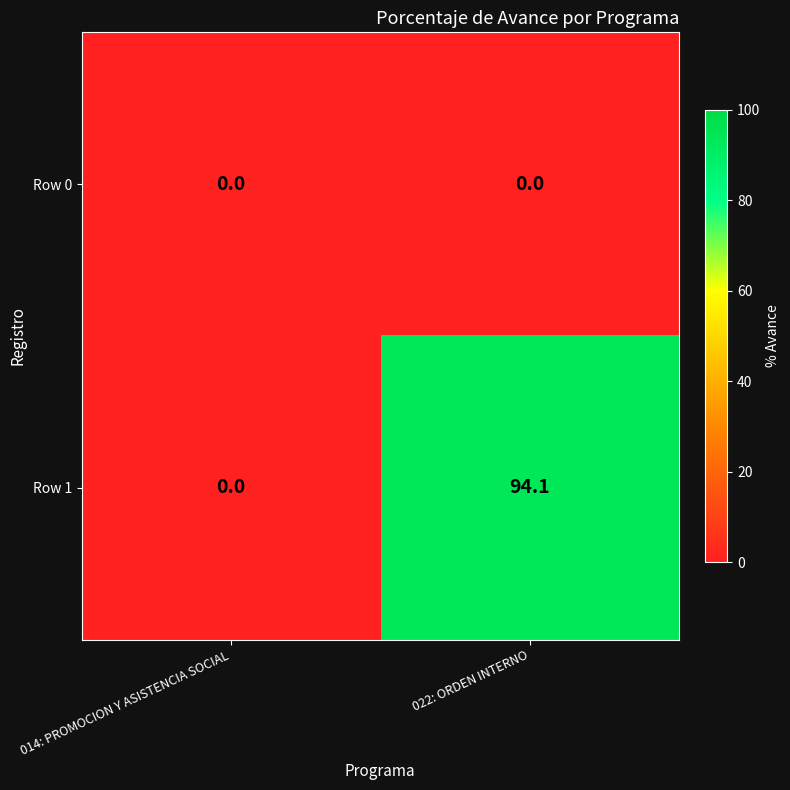

How many series are shown in this chart?

2